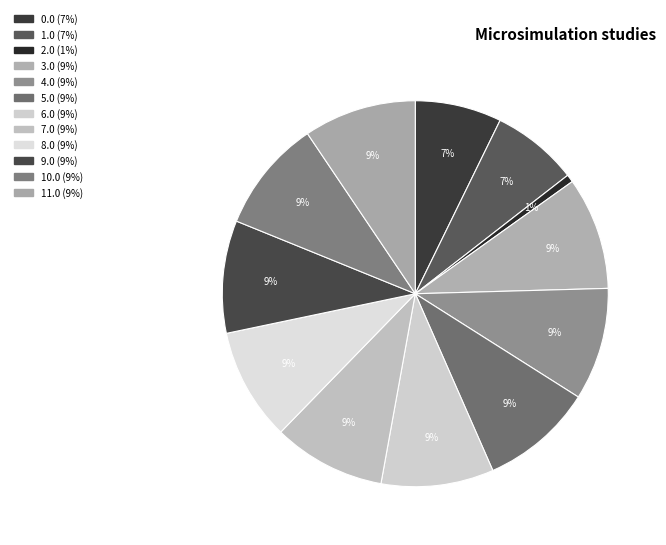

What is the largest slice in the pie chart?

3.0